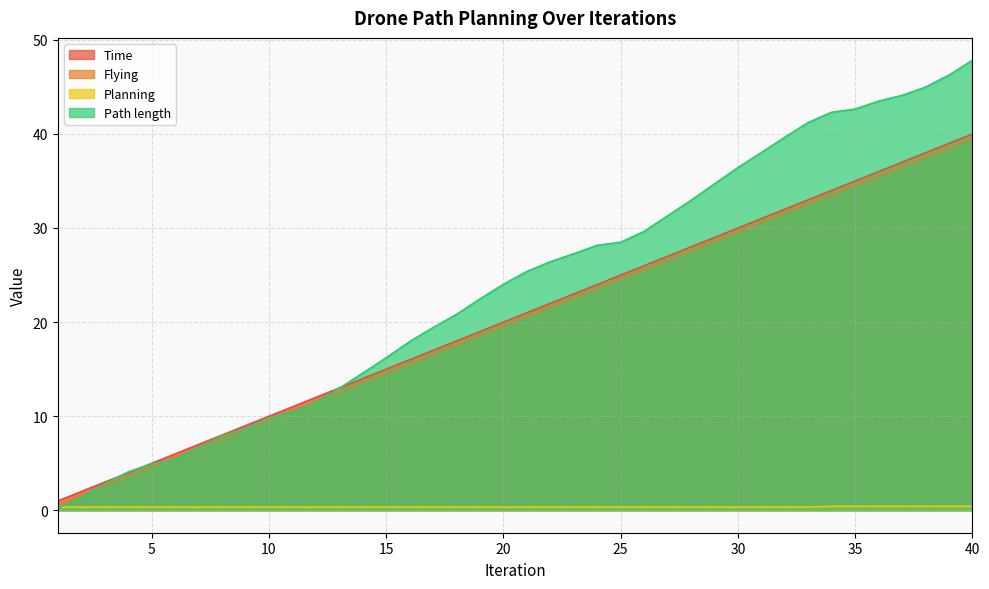

How many lines are shown in the chart?

4